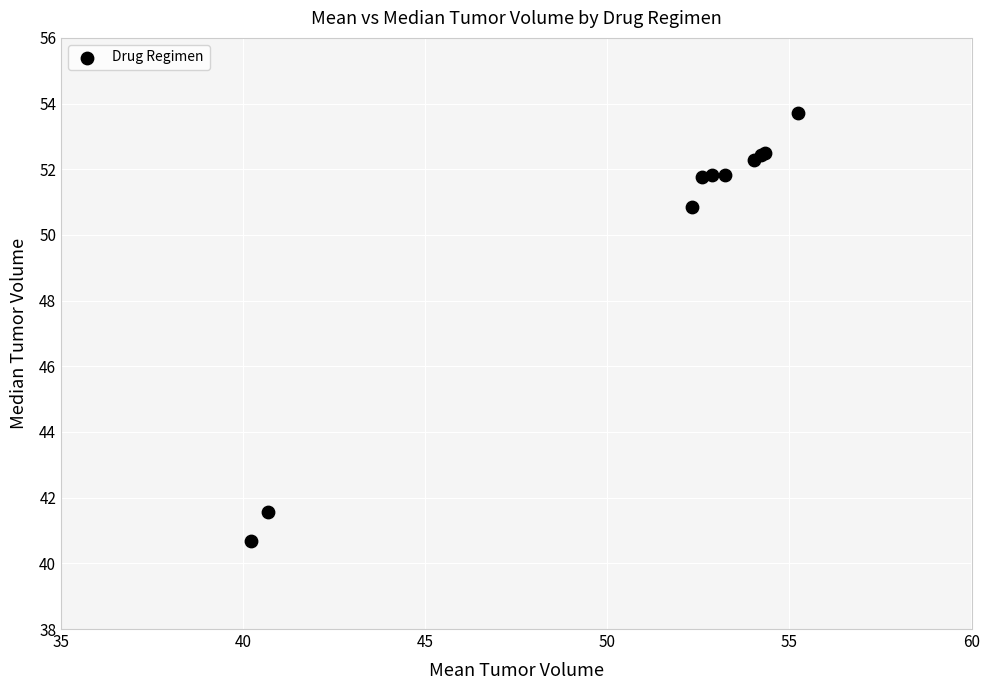

What Y value in the scatter plot is closest to 47?

50.9